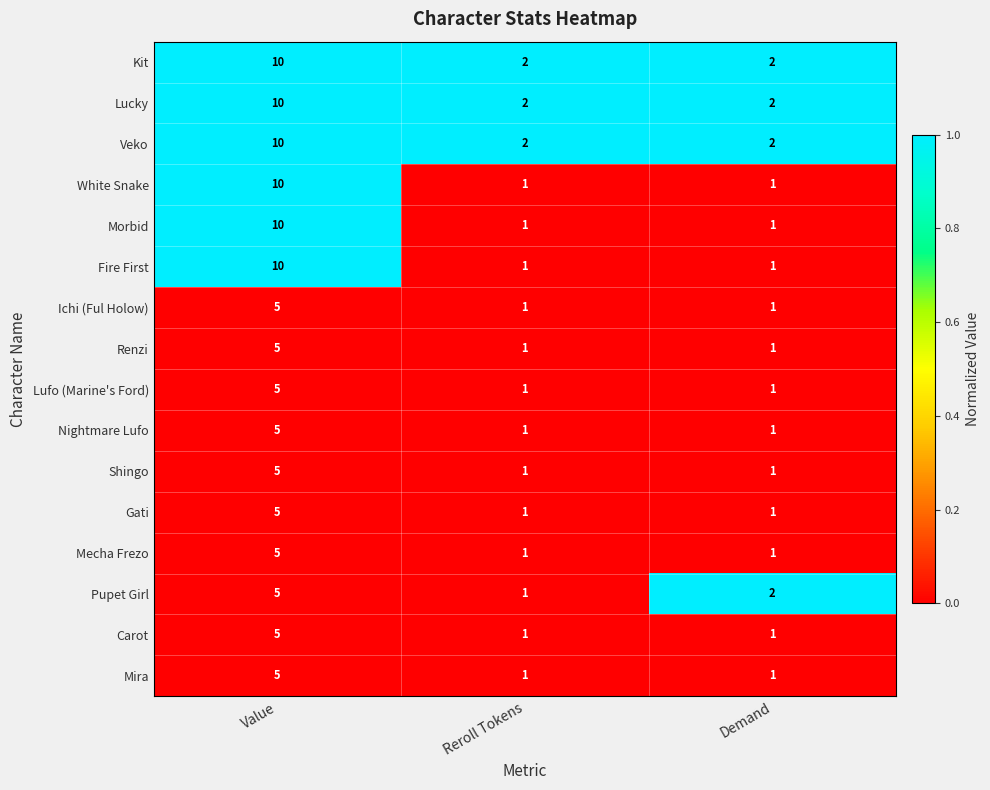

Is it true that Lufo (Marine's Ford) equals 0 at Reroll Tokens?

False